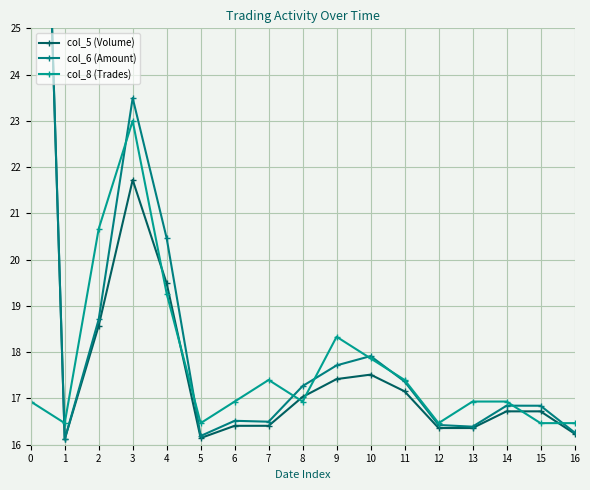

How many lines are shown in the chart?

3